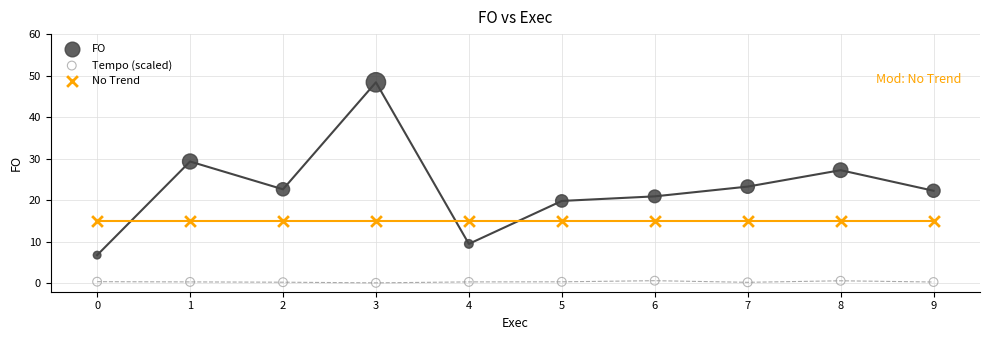

Which series contains the highest Y value?

FO